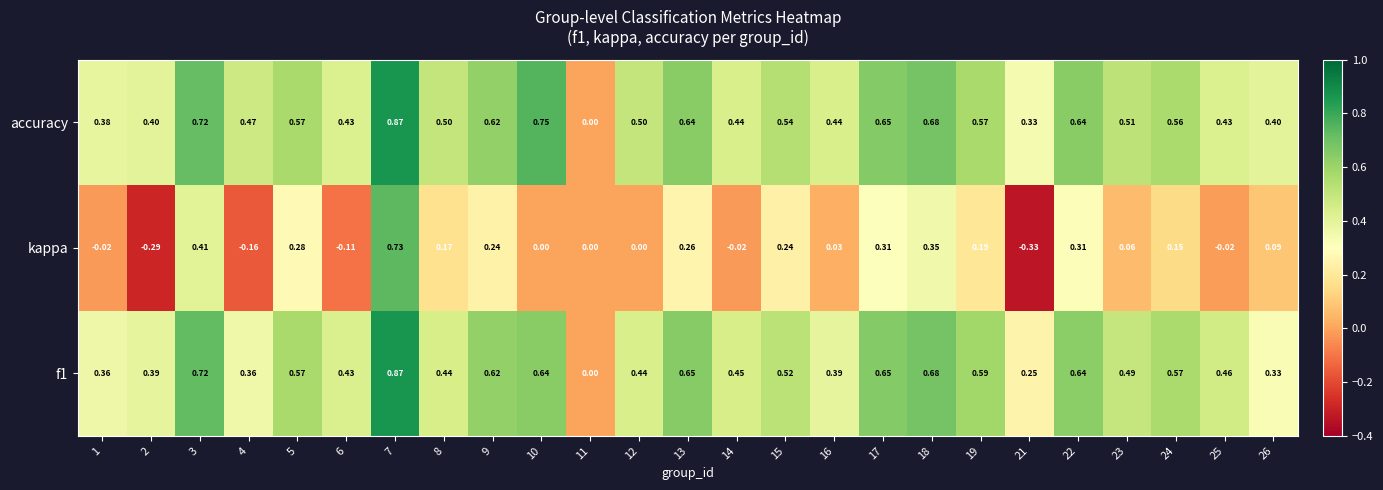

Which series has the widest spread of values?

kappa